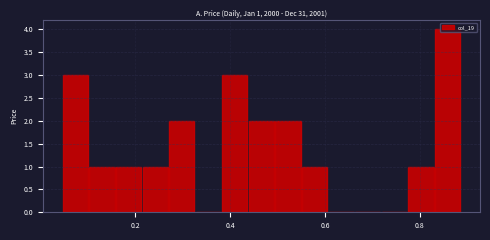

Read against the x-axis, roughly where is the centre of the tallest bar?

0.86